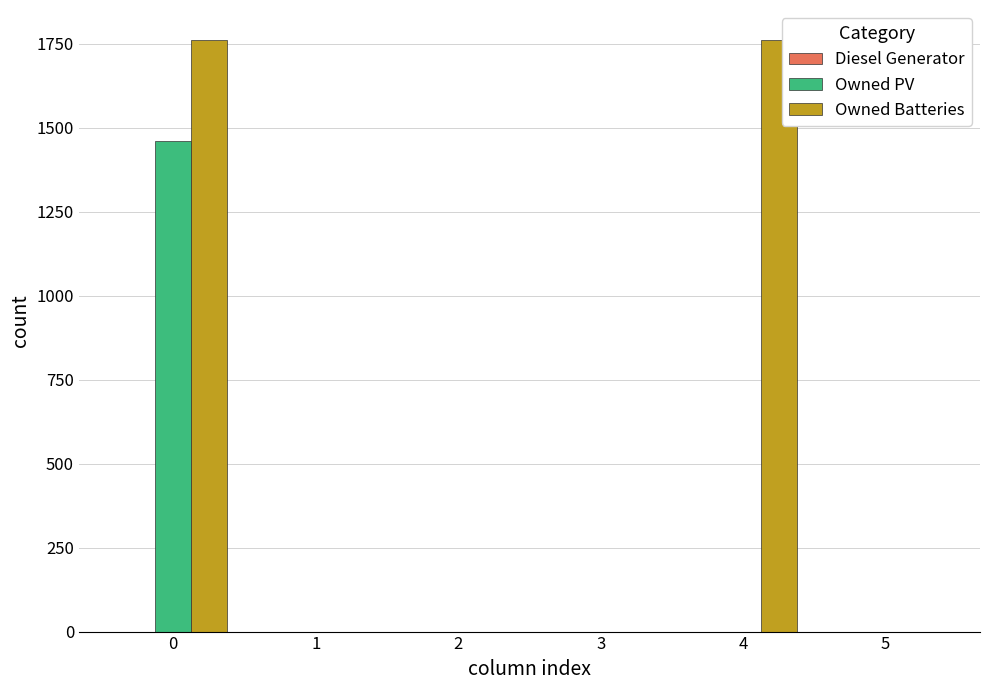

What is the sum of all Owned Batteries values?

3524